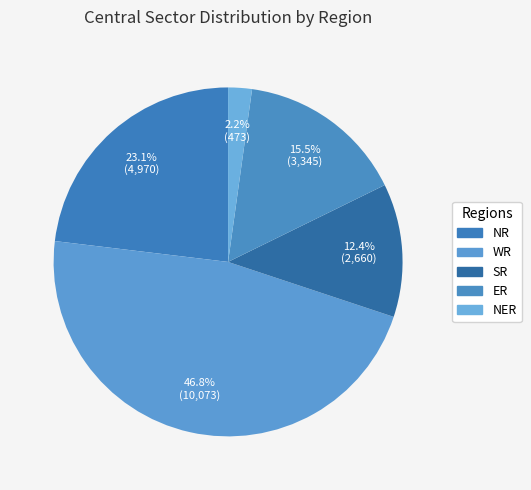

True or false: NER accounts for 1% of the total.

False